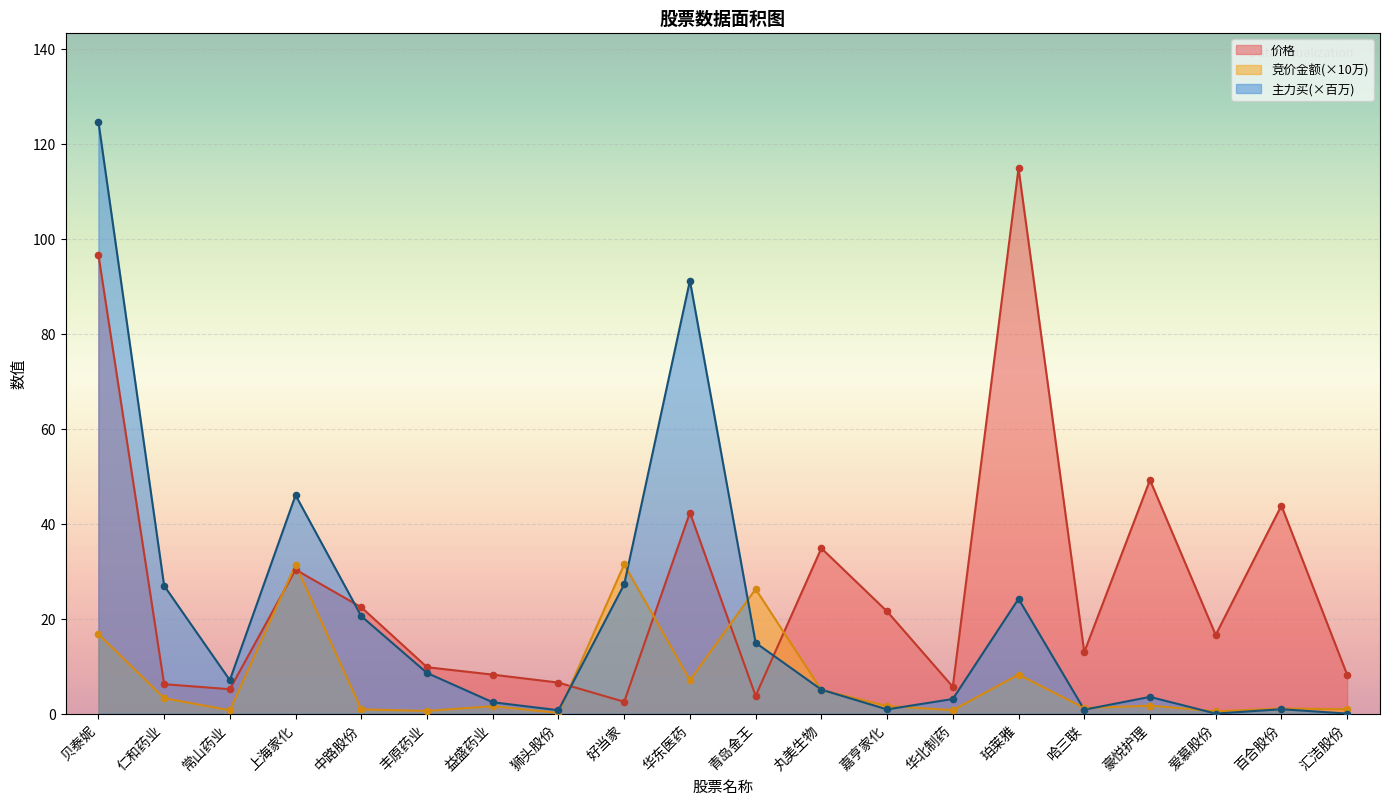

Which series reaches the maximum Y coordinate?

主力买